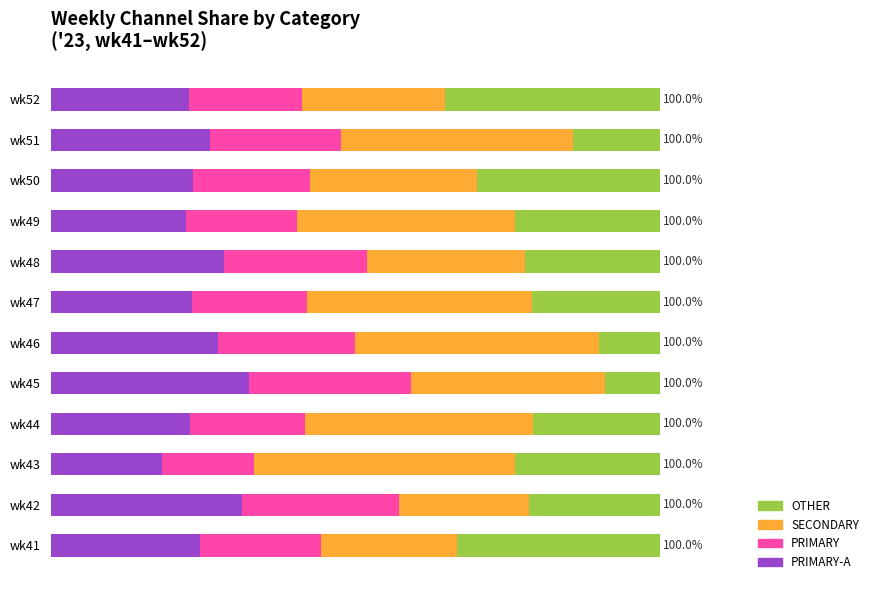

What are all the series names shown in the legend?

OTHER, SECONDARY, PRIMARY, PRIMARY-A